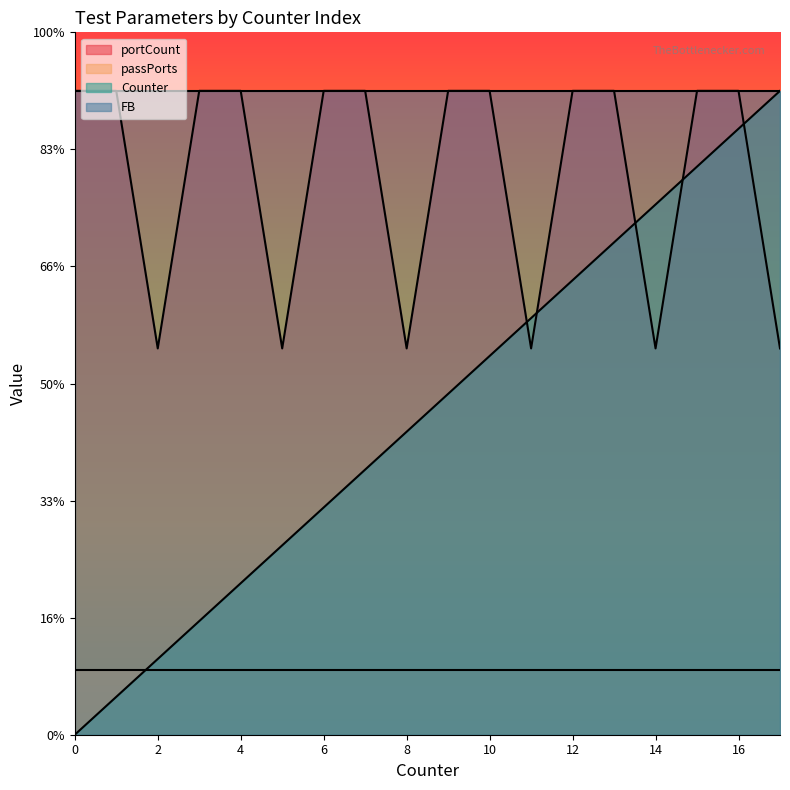

How many intersections are there between portCount and Counter?

5